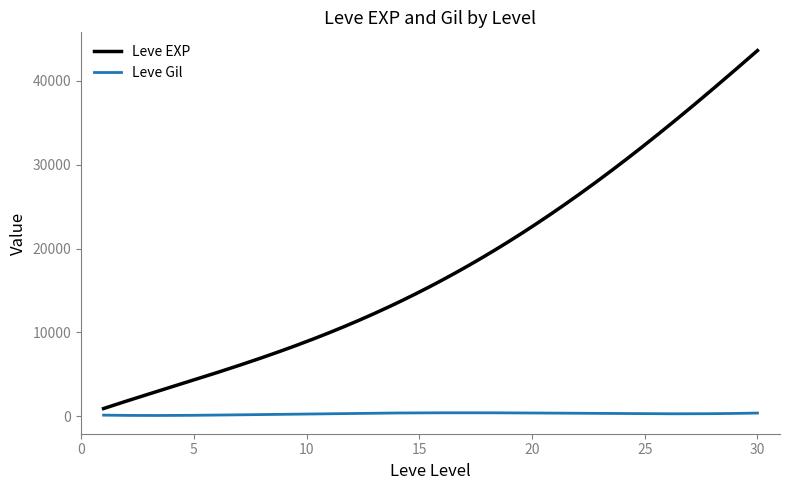

What are all the series names shown in the legend?

Leve EXP, Leve Gil